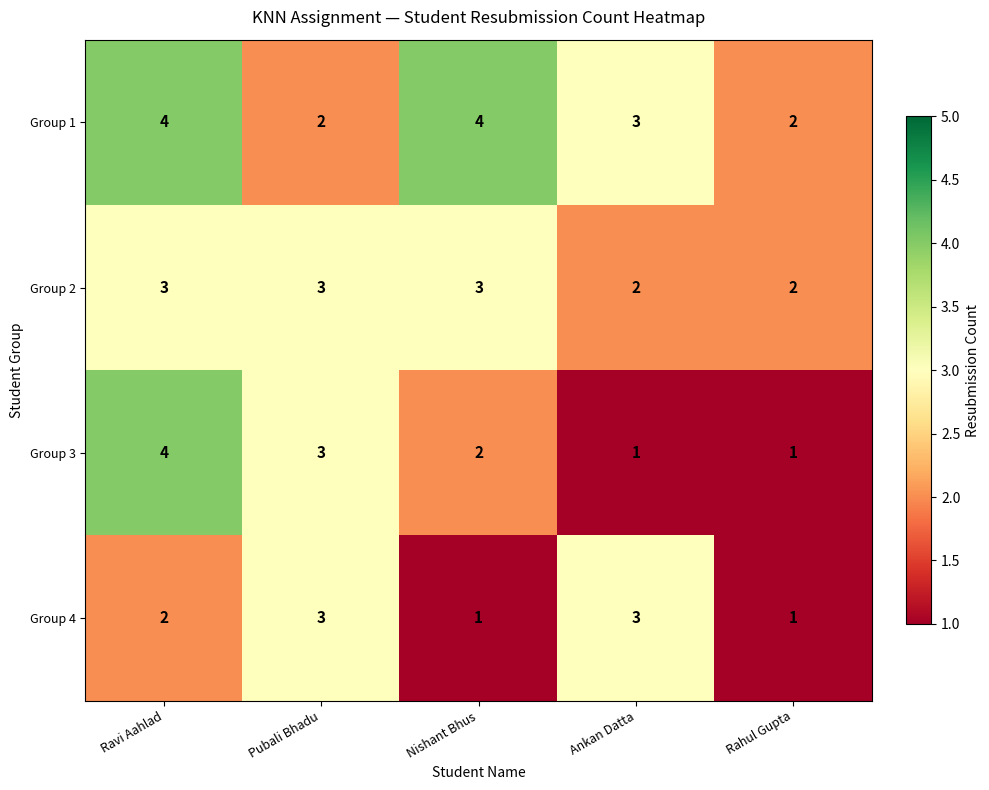

What is the minimum value shown in the chart?

1